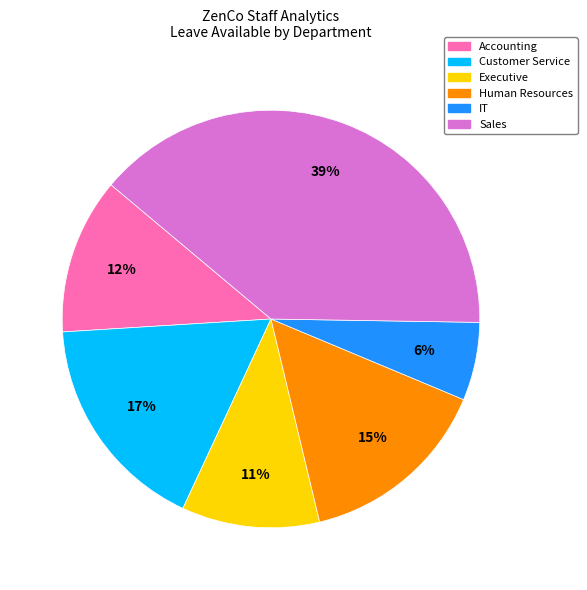

Between Sales and Customer Service, which is larger?

Sales